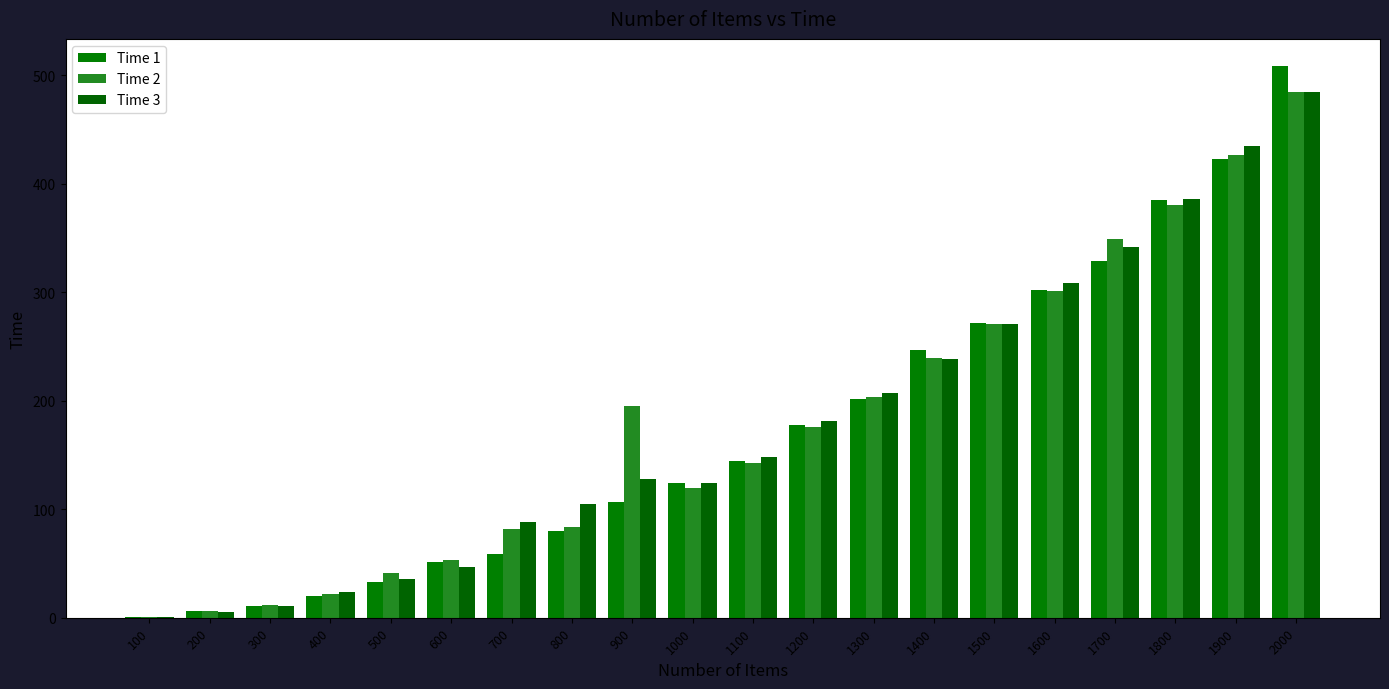

Reading right to left, what are all the values shown in this chart?

Time 1: 508	423	385	329	302	272	247	202	178	144	124	107	80	59	51	33	20	11	6	1
Time 2: 484	426	380	349	301	271	239	203	176	143	120	195	84	82	53	41	22	12	6	1
Time 3: 484	435	386	342	308	271	238	207	181	148	124	128	105	88	47	36	24	11	5	1